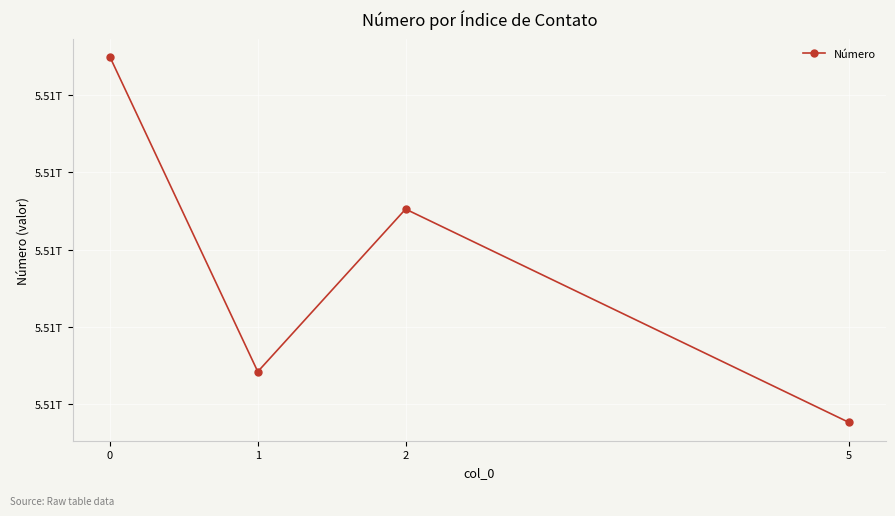

Rank the categories by value from highest to lowest.

0, 2, 1, 5